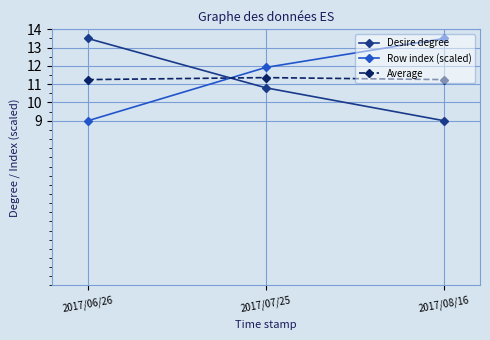

What is the label of the 3rd point from the left?

2017/08/16